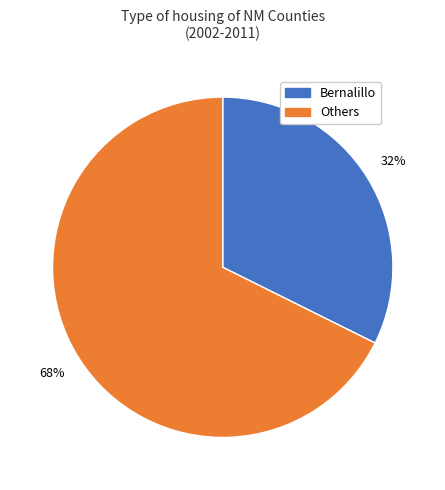

Is there any slice that represents more than half of the pie?

Yes